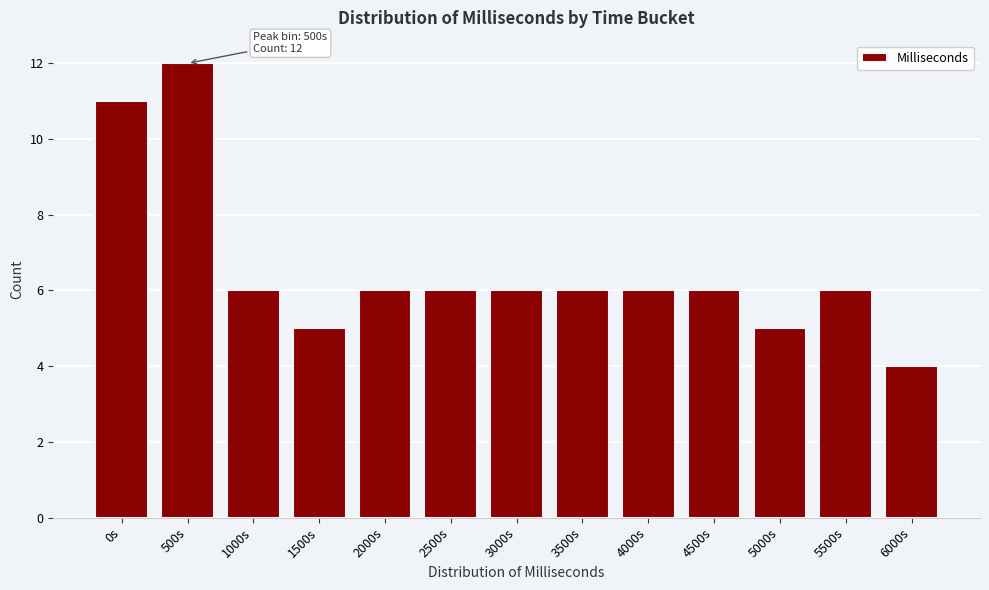

Reading right to left, extract all data points from this chart.

6000s=4	5500s=6	5000s=5	4500s=6	4000s=6	3500s=6	3000s=6	2500s=6	2000s=6	1500s=5	1000s=6	500s=12	0s=11